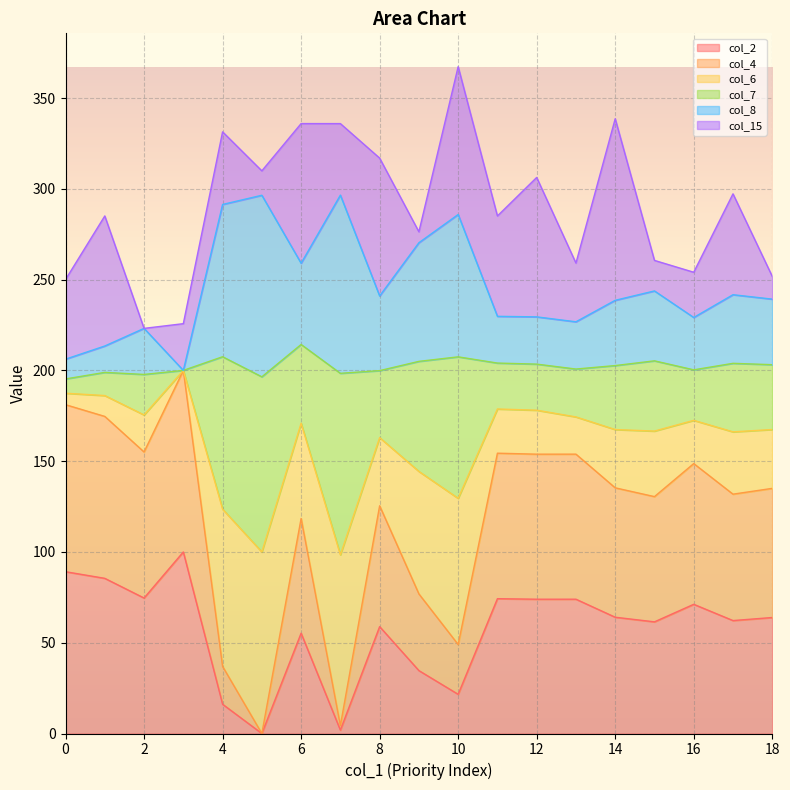

What is the highest value of the col_2 series?

100.0